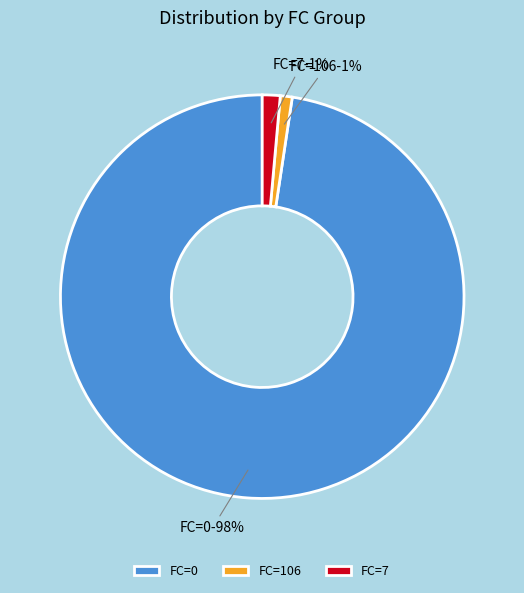

Do FC=106 and FC=7 together represent more than half of the pie?

No